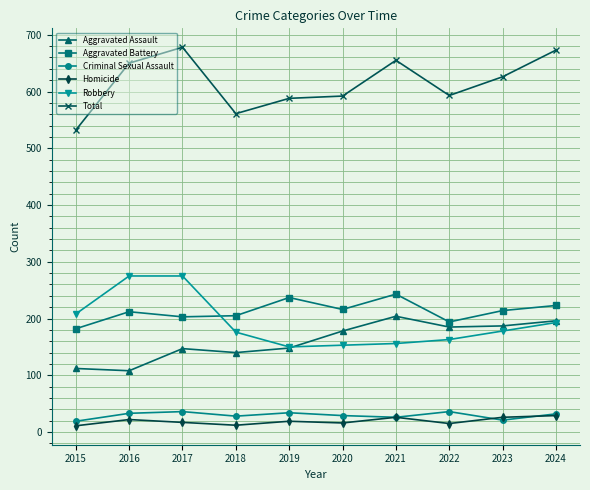

Is this an area chart (filled region under the line)?

No